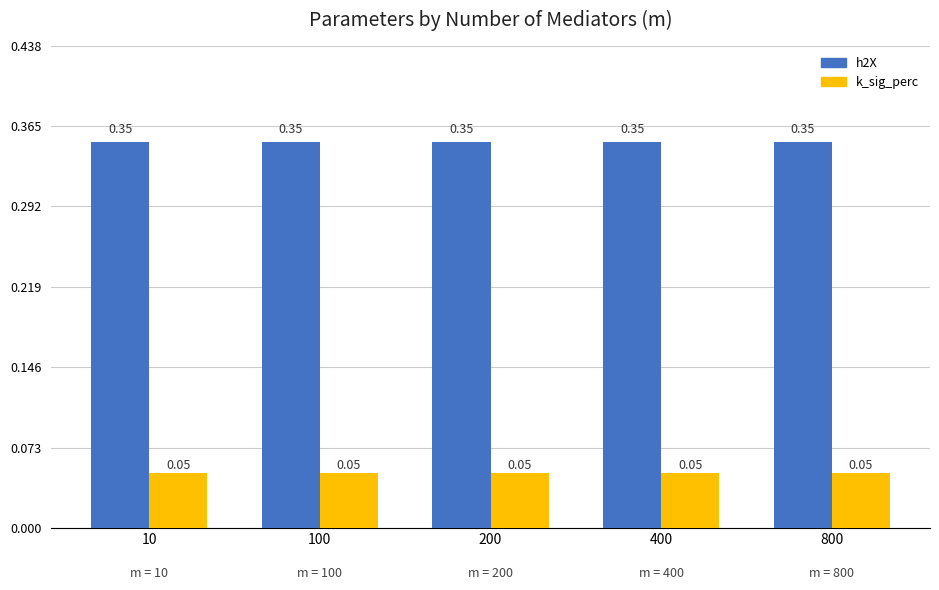

Is the value of h2X at 800 greater than the value of k_sig_perc at 800?

Yes